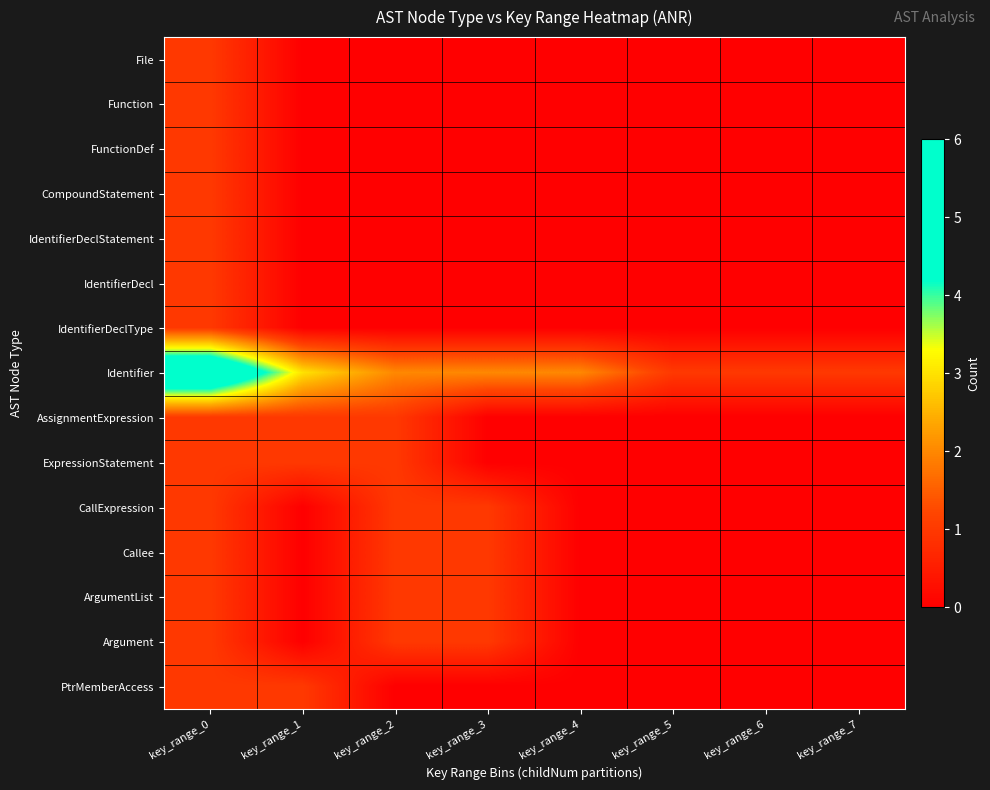

At how many categories does at least one series exceed 0?

8